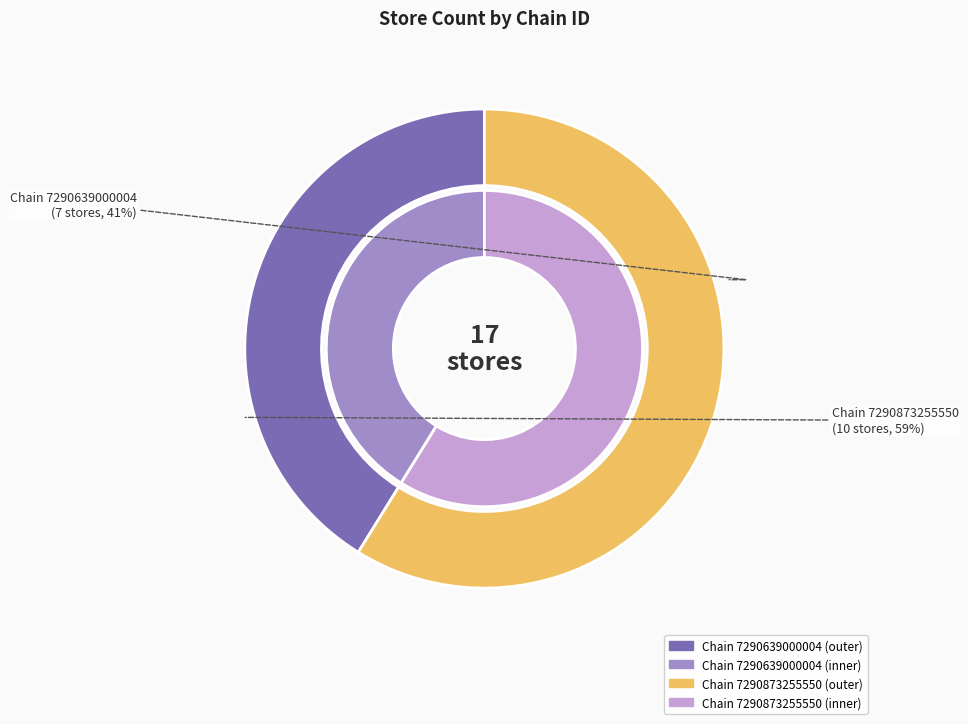

Which category has the smallest portion of the pie?

7290639000004